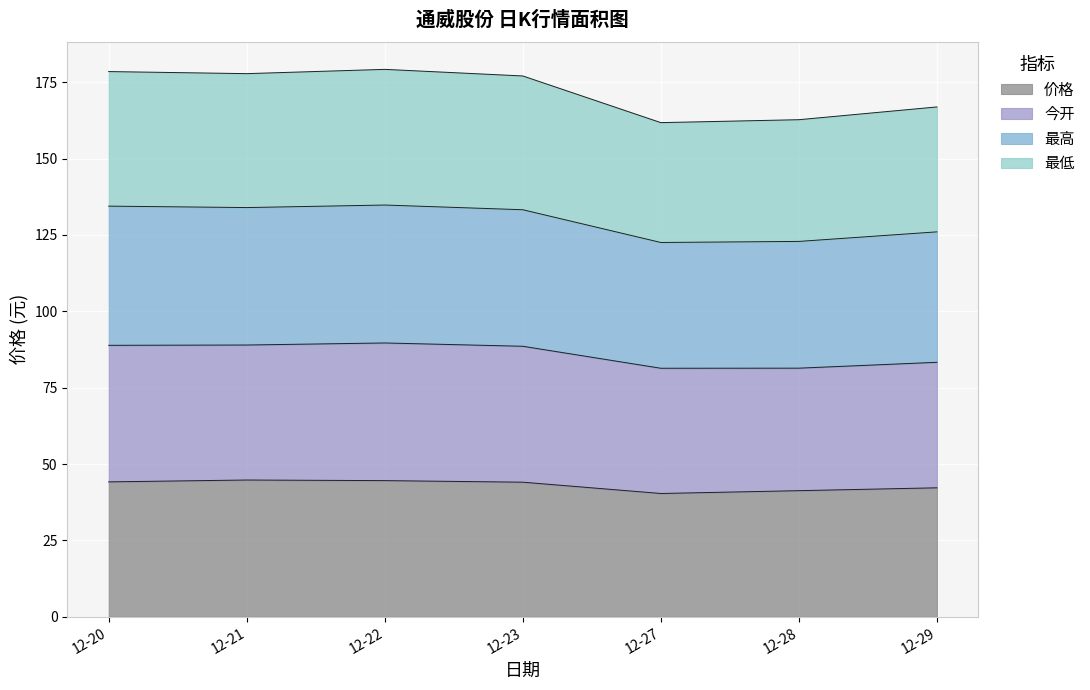

What is the minimum value for 价格?

40.4